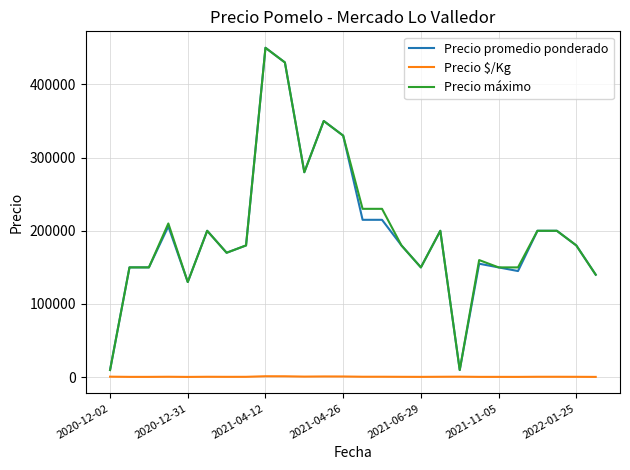

What is the maximum value shown in the chart?

450000